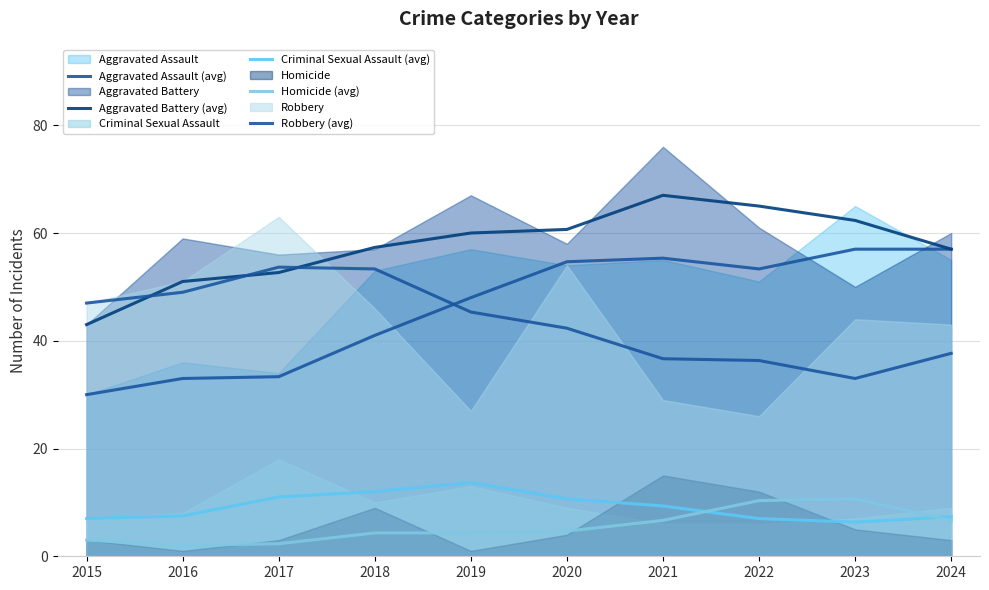

What is the average value of the Aggravated Assault (avg) series?

46.3